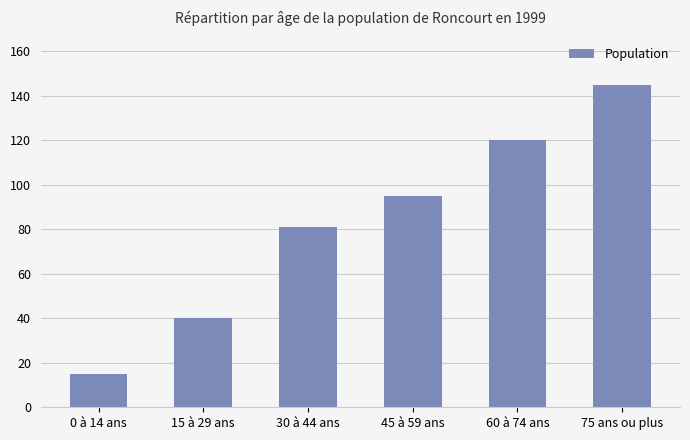

Reading right to left, what are all the values shown in this chart?

145	120	95	81	40	15